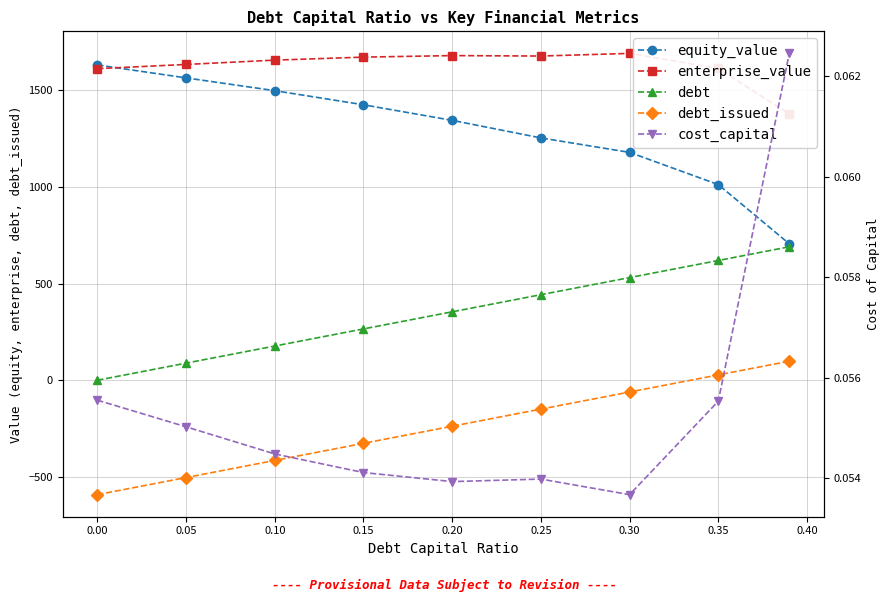

True or false: debt_issued and equity_value cross at least once.

False